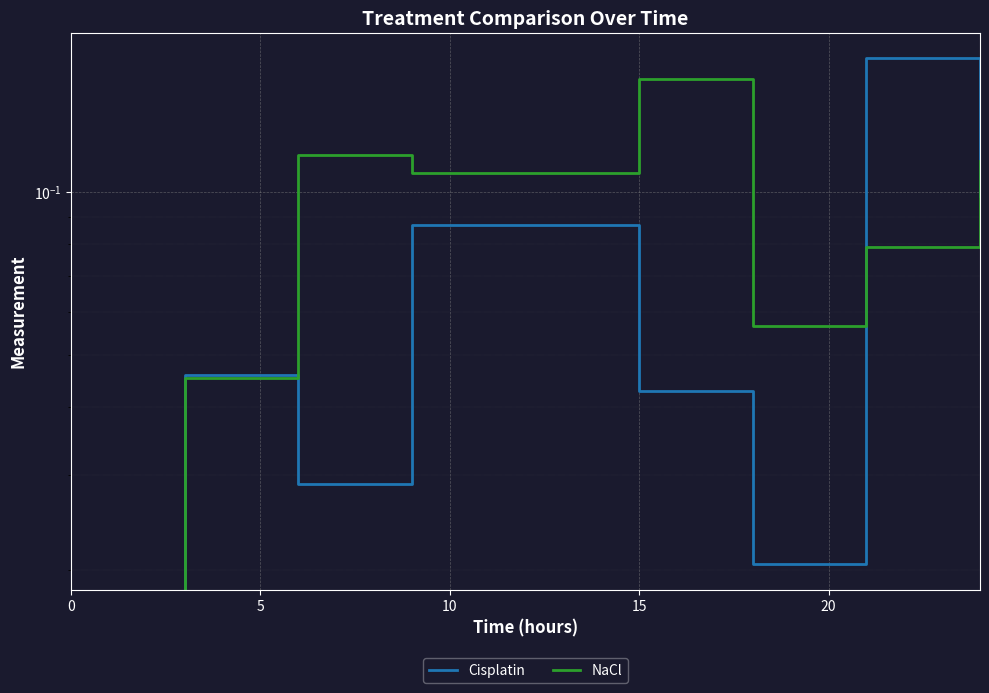

Is this an area chart (filled region under the line)?

No